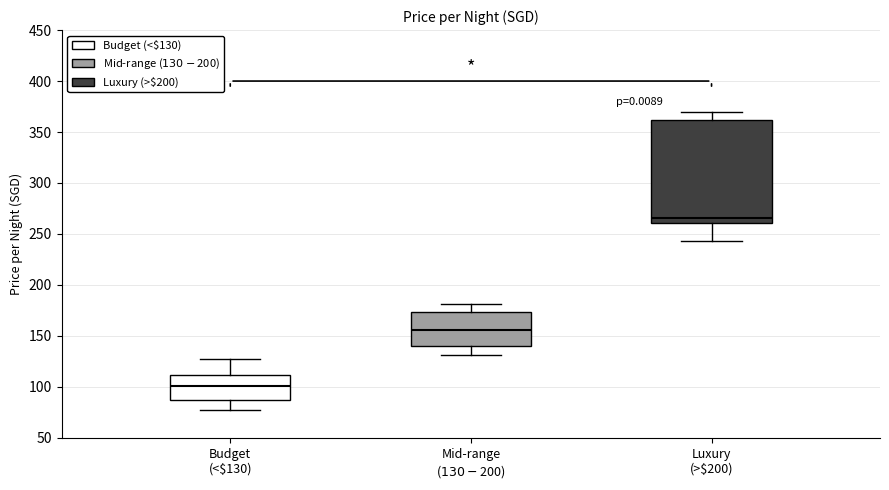

Where is the lower edge of the box for Mid-range ($130-$200) on the y-axis? The values are not printed on the chart, so give them approximately, as read against the axis.

140